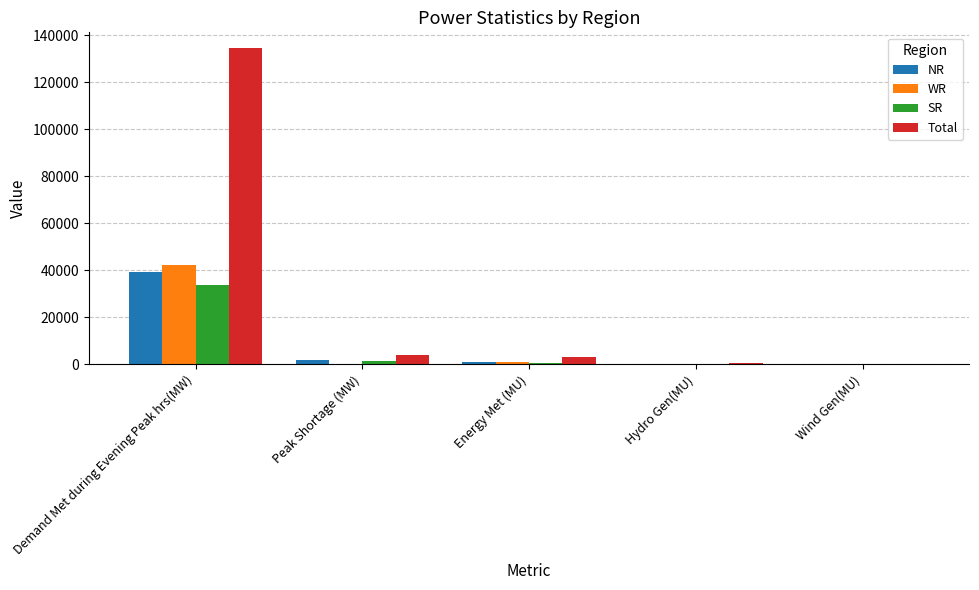

What are all the series names shown in the legend?

NR, WR, SR, Total